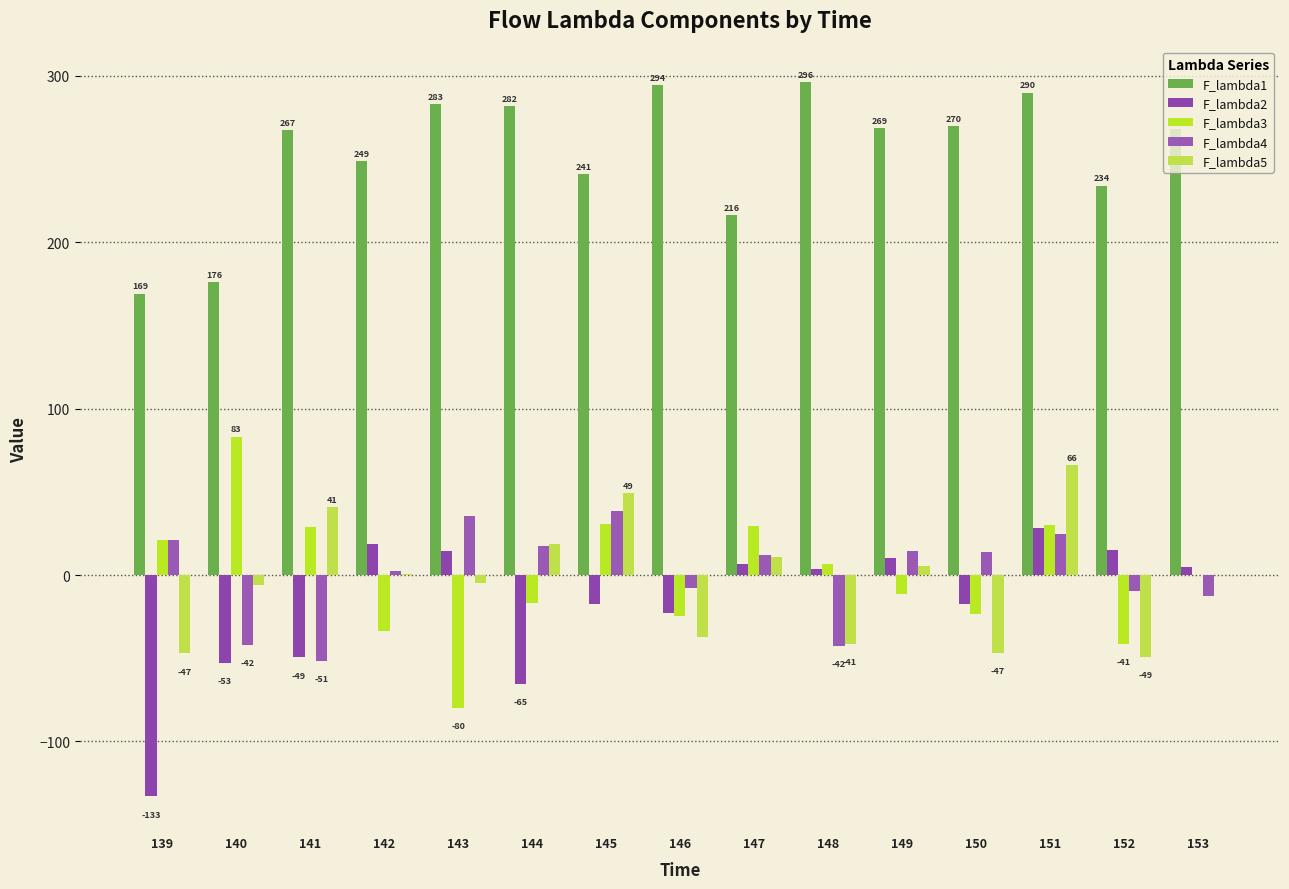

Is the value of F_lambda3 at 145 greater than the value of F_lambda2 at 148?

Yes